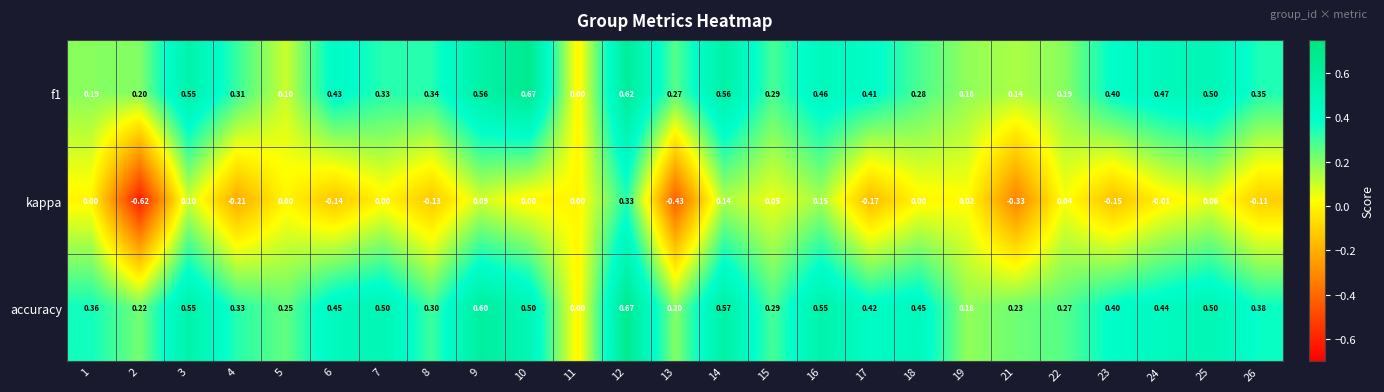

Is the value of accuracy at 24 greater than the value of f1 at 22?

Yes